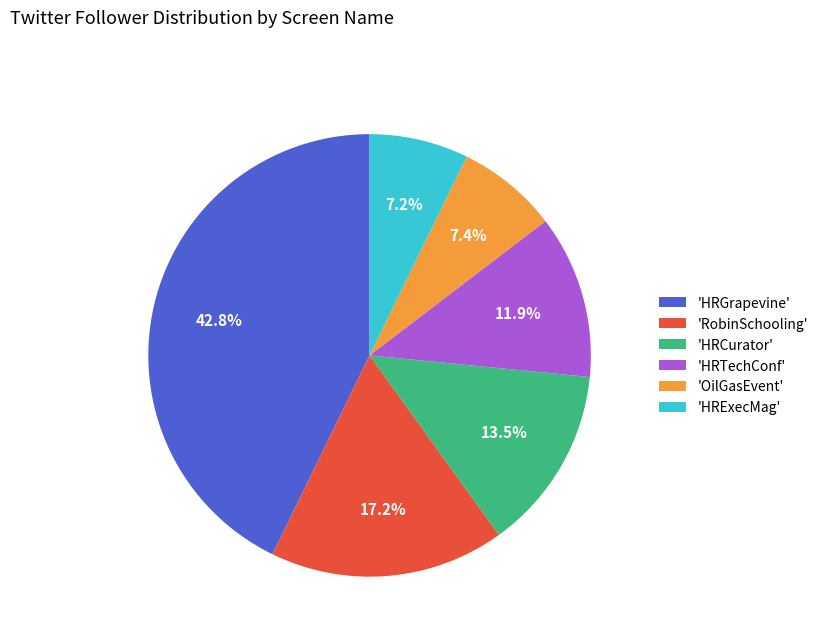

Between 'HRExecMag' and 'HRTechConf', which is larger?

'HRTechConf'